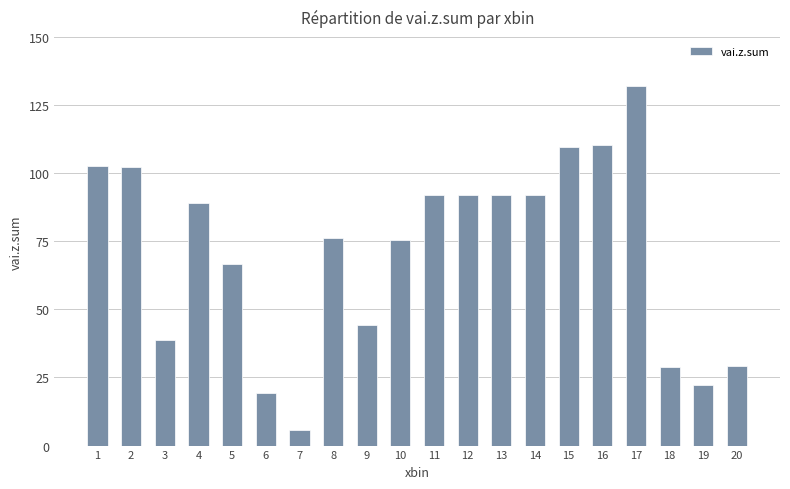

What is the maximum value shown in the chart?

132.0